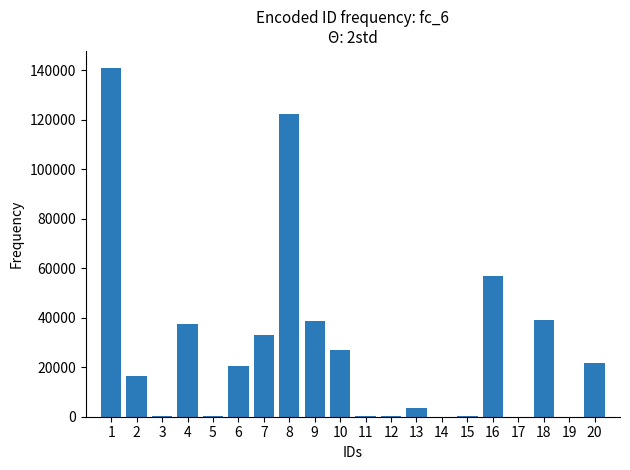

Is it true that the value at 12 is 213?

True